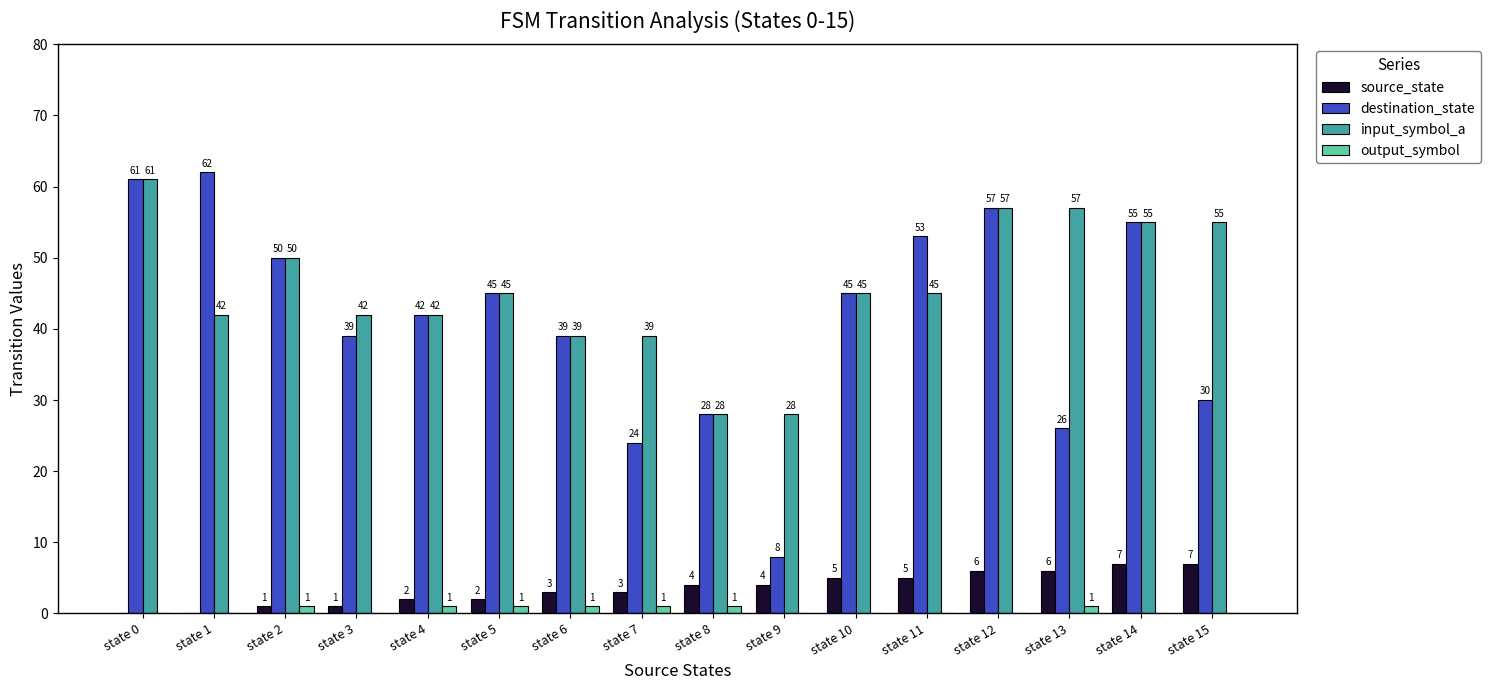

Between state 7 and state 10, which series saw the biggest shift?

destination_state